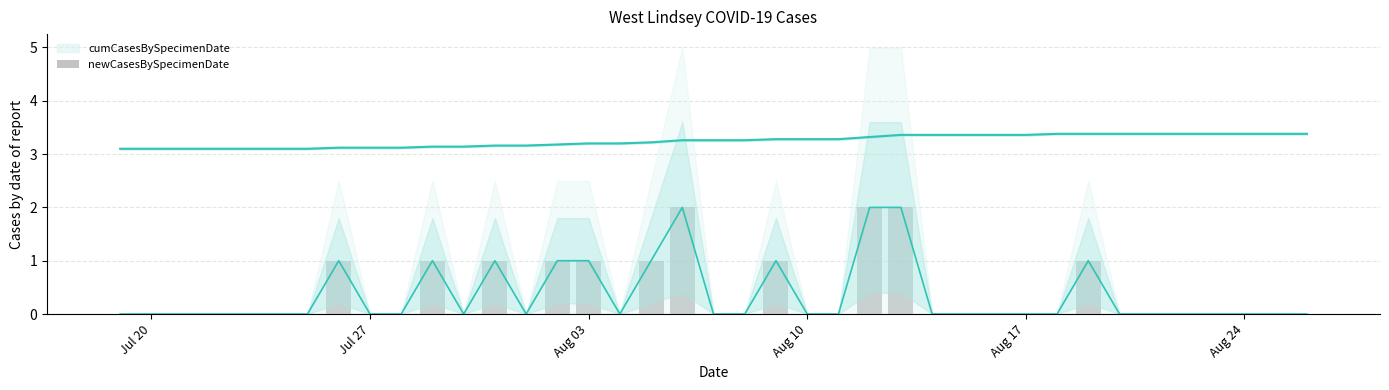

How many values are between 0 and 1?

36